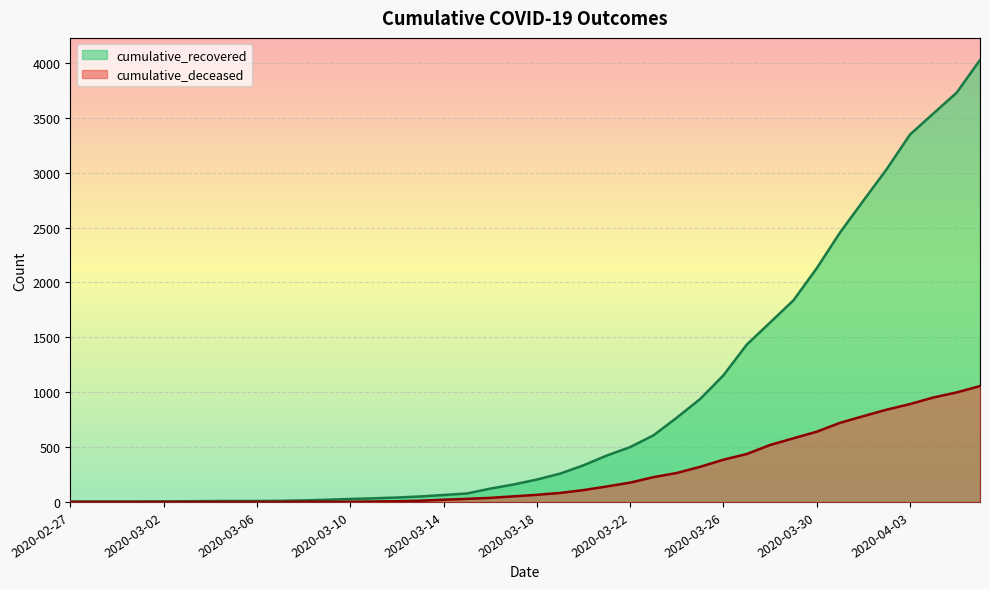

Where does the cumulative_deceased series first go above 65?

2020-03-19